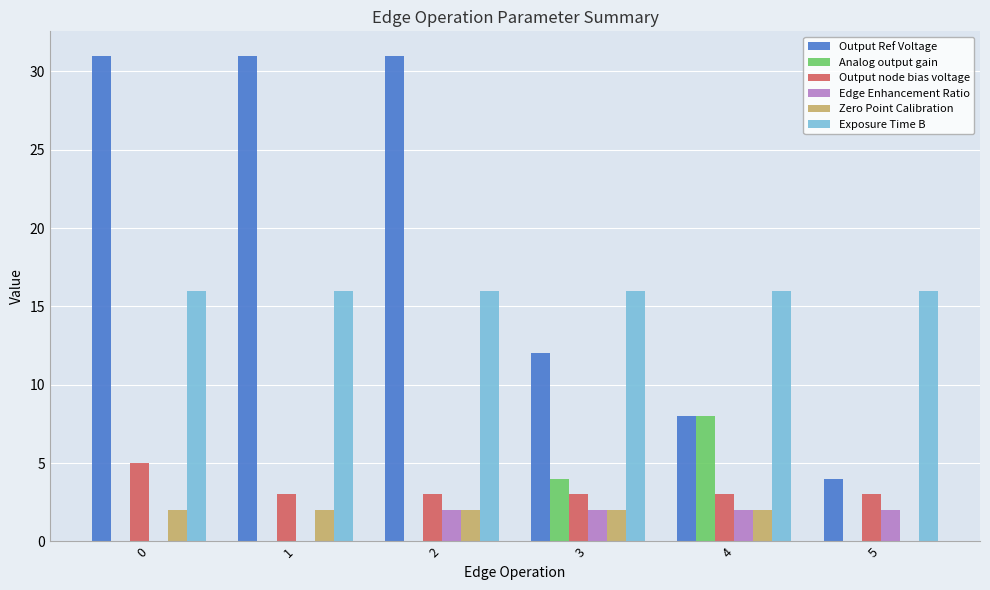

Is the value of Analog output gain at 1 greater than the value of Zero Point Calibration at 4?

No